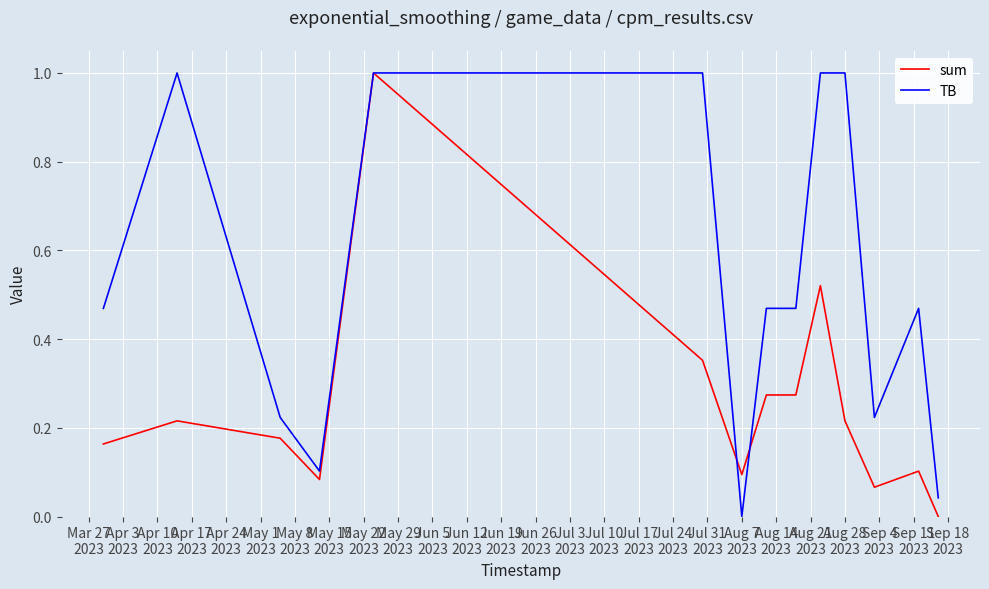

Which series has the largest total across all categories?

TB